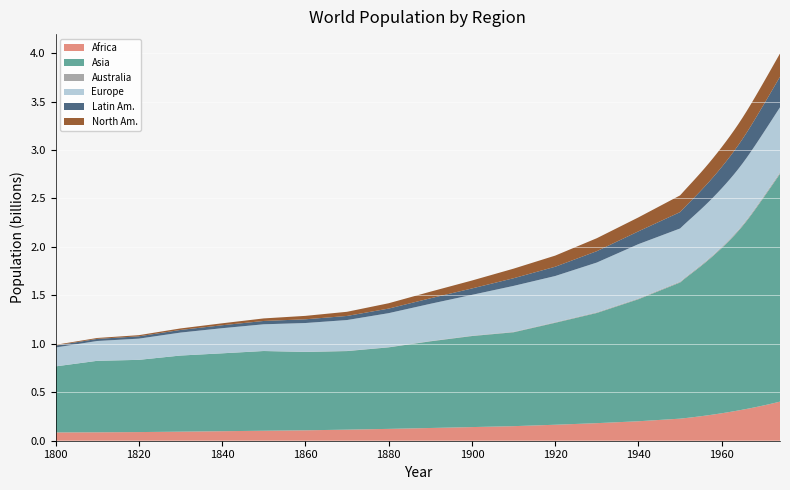

Reading right to left, extract all data points from this chart.

Africa: 1974=0.4	1973=0.4	1972=0.4	1971=0.4	1970=0.4	1969=0.4	1968=0.3	1967=0.3	1966=0.3	1965=0.3	1964=0.3	1963=0.3	1962=0.3	1961=0.3	1960=0.3	1959=0.3	1958=0.3	1957=0.3	1956=0.3	1955=0.3	1954=0.2	1953=0.2	1952=0.2	1951=0.2	1950=0.2	1940=0.2	1930=0.2	1920=0.2	1910=0.2	1900=0.1	1890=0.1	1880=0.1	1870=0.1	1860=0.1	1850=0.1	1840=0.1	1830=0.1	1820=0.1	1810=0.1	1800=0.1
Asia: 1974=2.4	1973=2.3	1972=2.2	1971=2.2	1970=2.1	1969=2.1	1968=2.0	1967=2.0	1966=1.9	1965=1.9	1964=1.9	1963=1.8	1962=1.8	1961=1.7	1960=1.7	1959=1.7	1958=1.6	1957=1.6	1956=1.6	1955=1.5	1954=1.5	1953=1.5	1952=1.5	1951=1.4	1950=1.4	1940=1.3	1930=1.1	1920=1.1	1910=1.0	1900=0.9	1890=0.9	1880=0.8	1870=0.8	1860=0.8	1850=0.8	1840=0.8	1830=0.8	1820=0.7	1810=0.7	1800=0.7
Australia: 1974=0.0	1973=0.0	1972=0.0	1971=0.0	1970=0.0	1969=0.0	1968=0.0	1967=0.0	1966=0.0	1965=0.0	1964=0.0	1963=0.0	1962=0.0	1961=0.0	1960=0.0	1959=0.0	1958=0.0	1957=0.0	1956=0.0	1955=0.0	1954=0.0	1953=0.0	1952=0.0	1951=0.0	1950=0.0	1940=0.0	1930=0.0	1920=0.0	1910=0.0	1900=0.0	1890=0.0	1880=0.0	1870=0.0	1860=0.0	1850=0.0	1840=0.0	1830=0.0	1820=0.0	1810=0.0	1800=0.0
Europe: 1974=0.7	1973=0.7	1972=0.7	1971=0.7	1970=0.7	1969=0.7	1968=0.6	1967=0.6	1966=0.6	1965=0.6	1964=0.6	1963=0.6	1962=0.6	1961=0.6	1960=0.6	1959=0.6	1958=0.6	1957=0.6	1956=0.6	1955=0.6	1954=0.6	1953=0.6	1952=0.6	1951=0.6	1950=0.5	1940=0.6	1930=0.5	1920=0.5	1910=0.5	1900=0.4	1890=0.4	1880=0.4	1870=0.3	1860=0.3	1850=0.3	1840=0.3	1830=0.2	1820=0.2	1810=0.2	1800=0.2
Latin Am.: 1974=0.3	1973=0.3	1972=0.3	1971=0.3	1970=0.3	1969=0.3	1968=0.3	1967=0.3	1966=0.3	1965=0.3	1964=0.2	1963=0.2	1962=0.2	1961=0.2	1960=0.2	1959=0.2	1958=0.2	1957=0.2	1956=0.2	1955=0.2	1954=0.2	1953=0.2	1952=0.2	1951=0.2	1950=0.2	1940=0.1	1930=0.1	1920=0.1	1910=0.1	1900=0.1	1890=0.1	1880=0.0	1870=0.0	1860=0.0	1850=0.0	1840=0.0	1830=0.0	1820=0.0	1810=0.0	1800=0.0
North Am.: 1974=0.2	1973=0.2	1972=0.2	1971=0.2	1970=0.2	1969=0.2	1968=0.2	1967=0.2	1966=0.2	1965=0.2	1964=0.2	1963=0.2	1962=0.2	1961=0.2	1960=0.2	1959=0.2	1958=0.2	1957=0.2	1956=0.2	1955=0.2	1954=0.2	1953=0.2	1952=0.2	1951=0.2	1950=0.2	1940=0.1	1930=0.1	1920=0.1	1910=0.1	1900=0.1	1890=0.1	1880=0.1	1870=0.0	1860=0.0	1850=0.0	1840=0.0	1830=0.0	1820=0.0	1810=0.0	1800=0.0